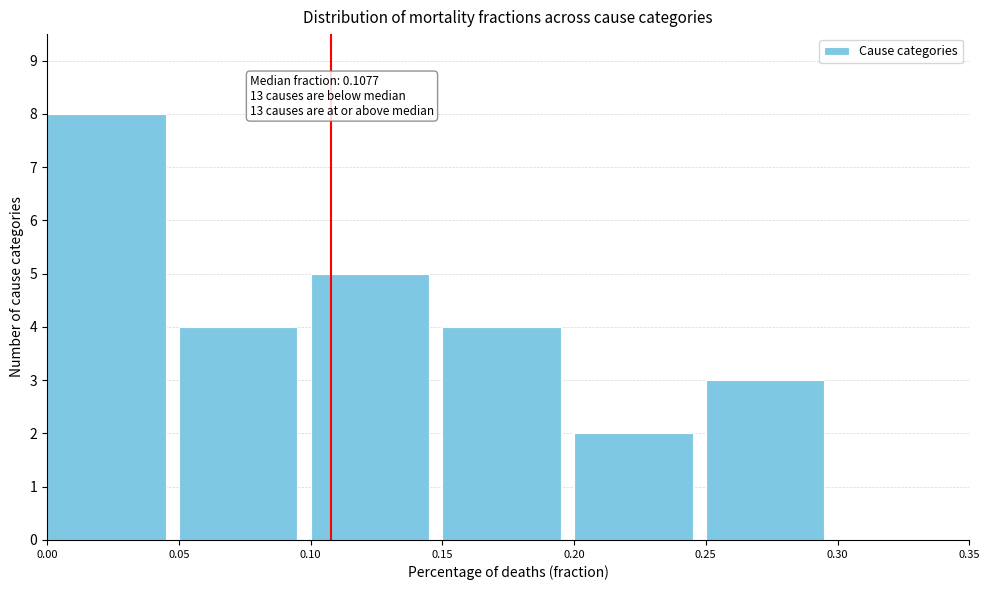

Which range on the x-axis has the tallest bar?

0.00 to 0.05